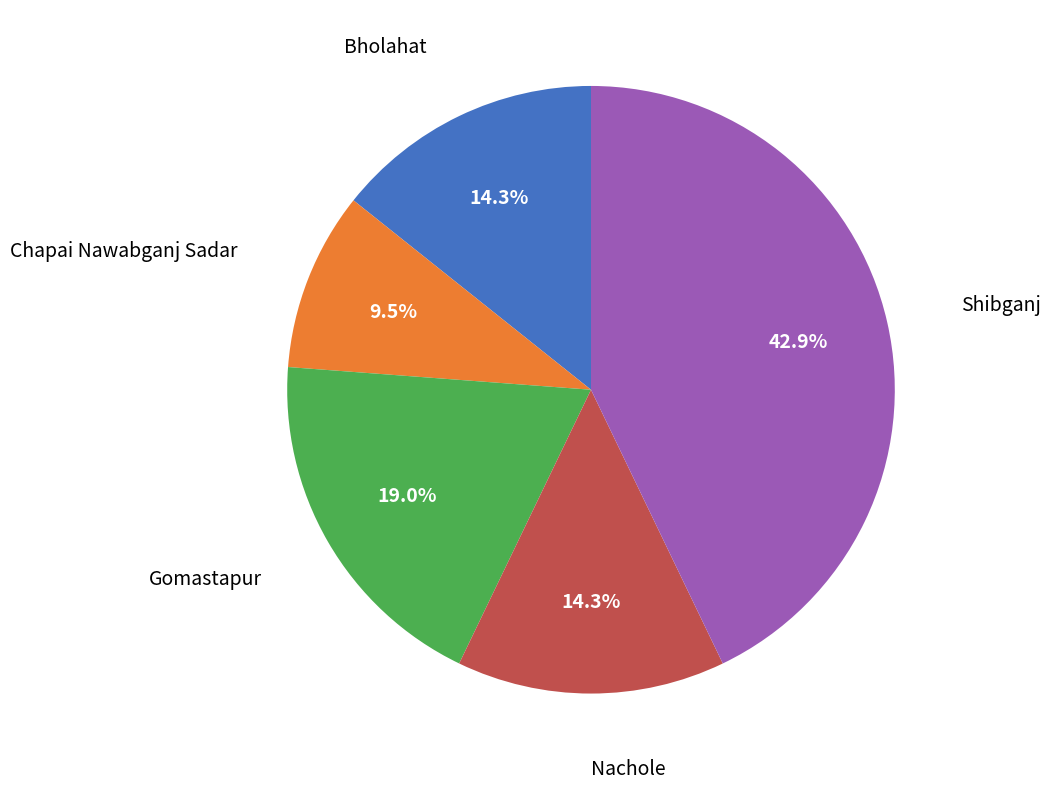

Is there a majority slice in this chart?

No